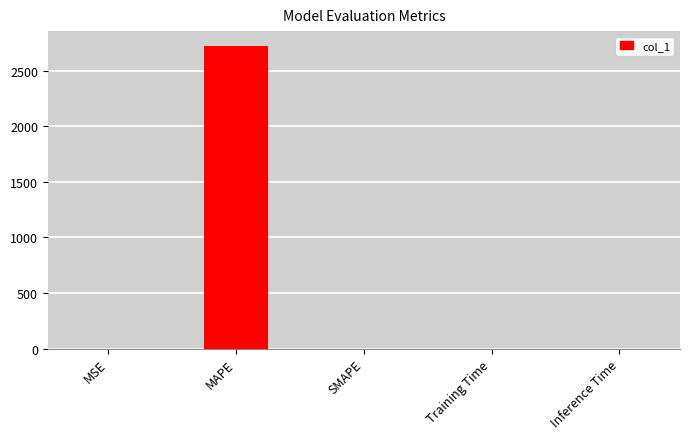

Between MAPE and Training Time, which is larger?

MAPE